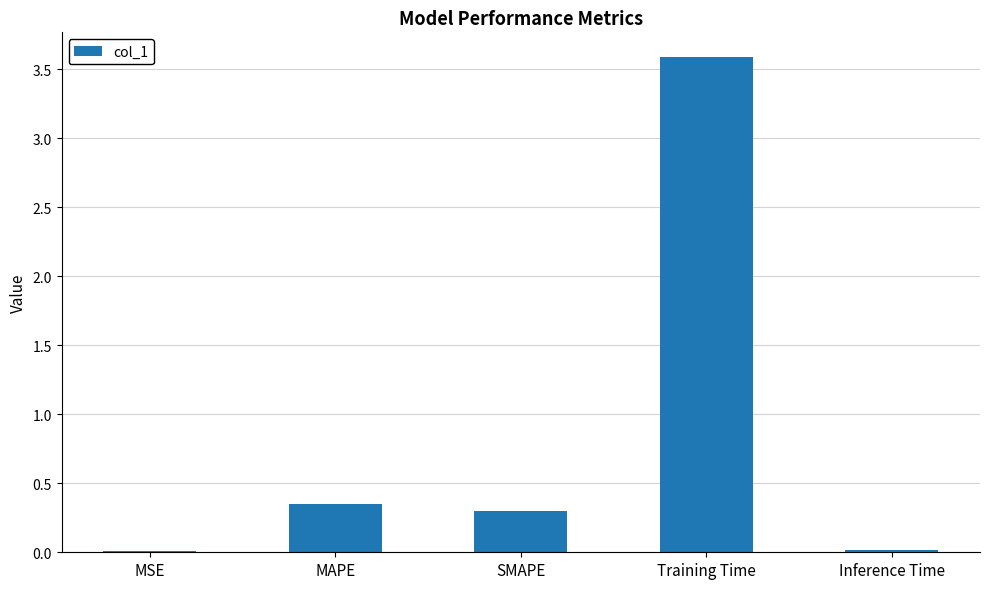

Count the number of data series in this chart.

1